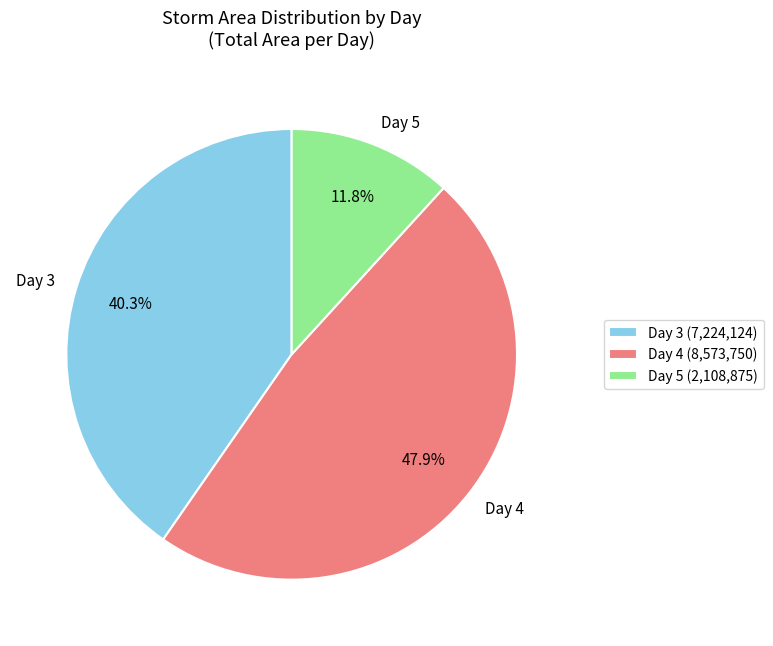

Which has a higher value, Day 3 or Day 4?

Day 4